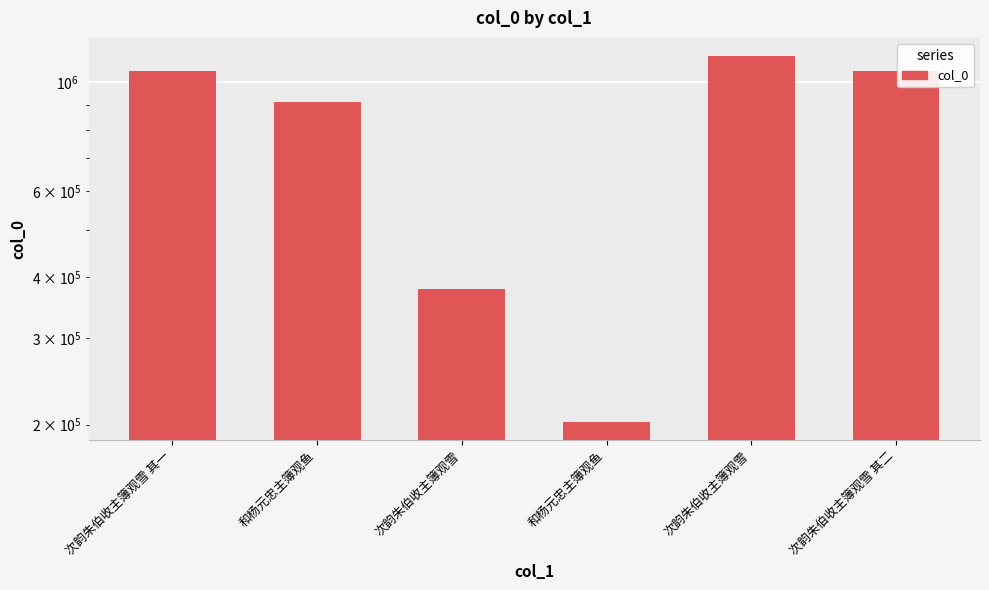

What is the smallest value displayed?

202460